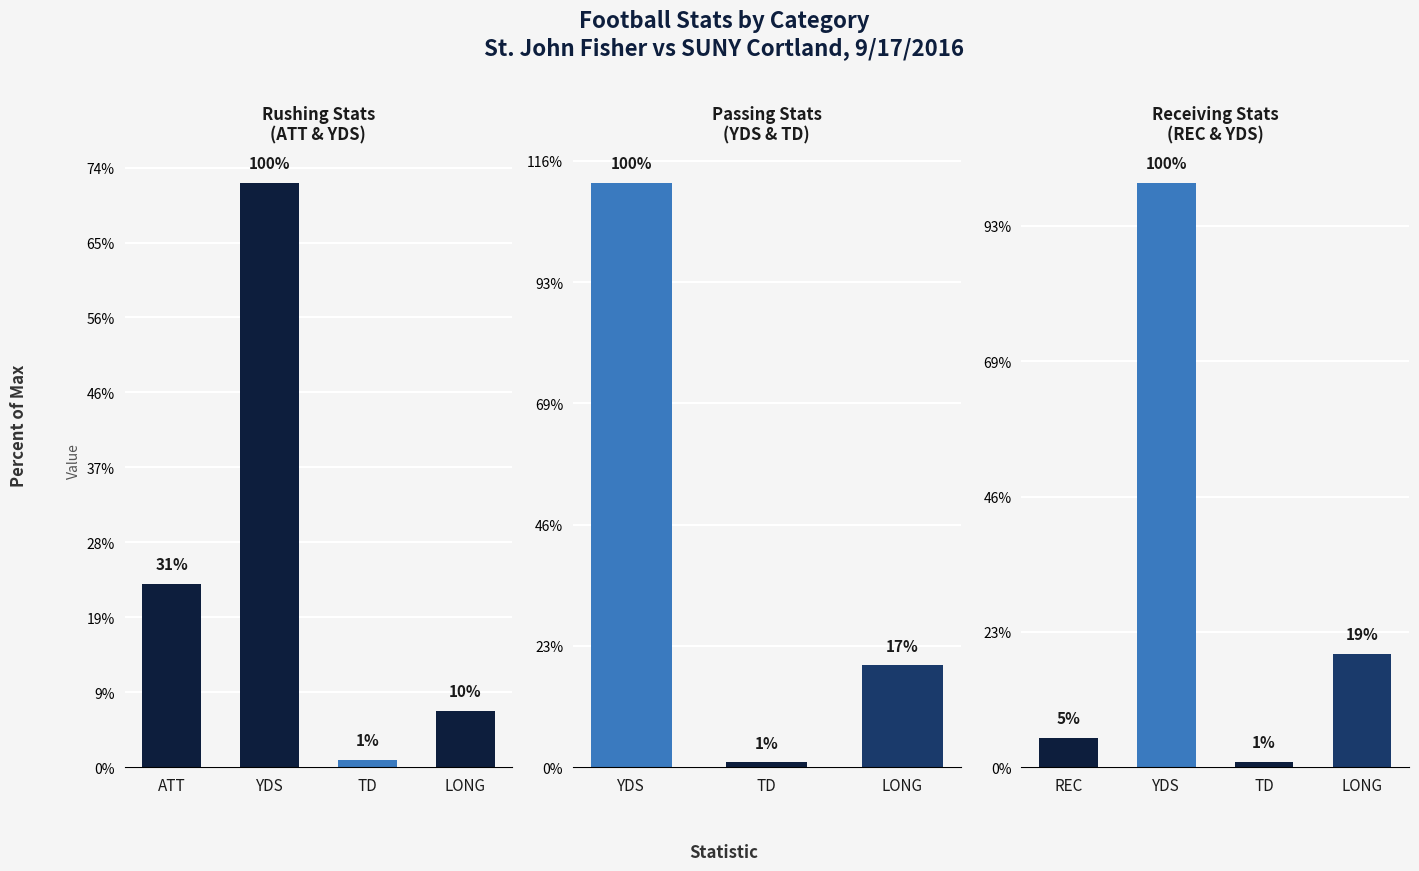

What is the label of the 1st bar from the right?

LONG